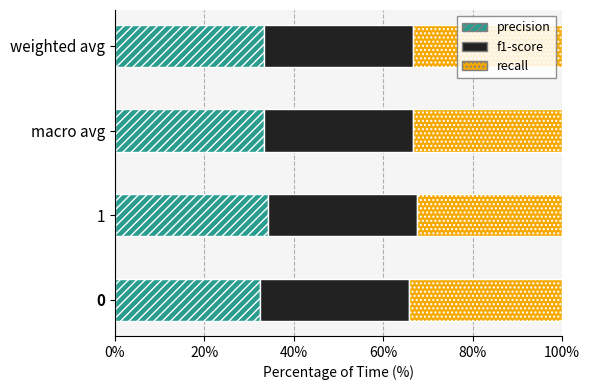

What is the sum of the precision values at macro avg and 0?

65.8